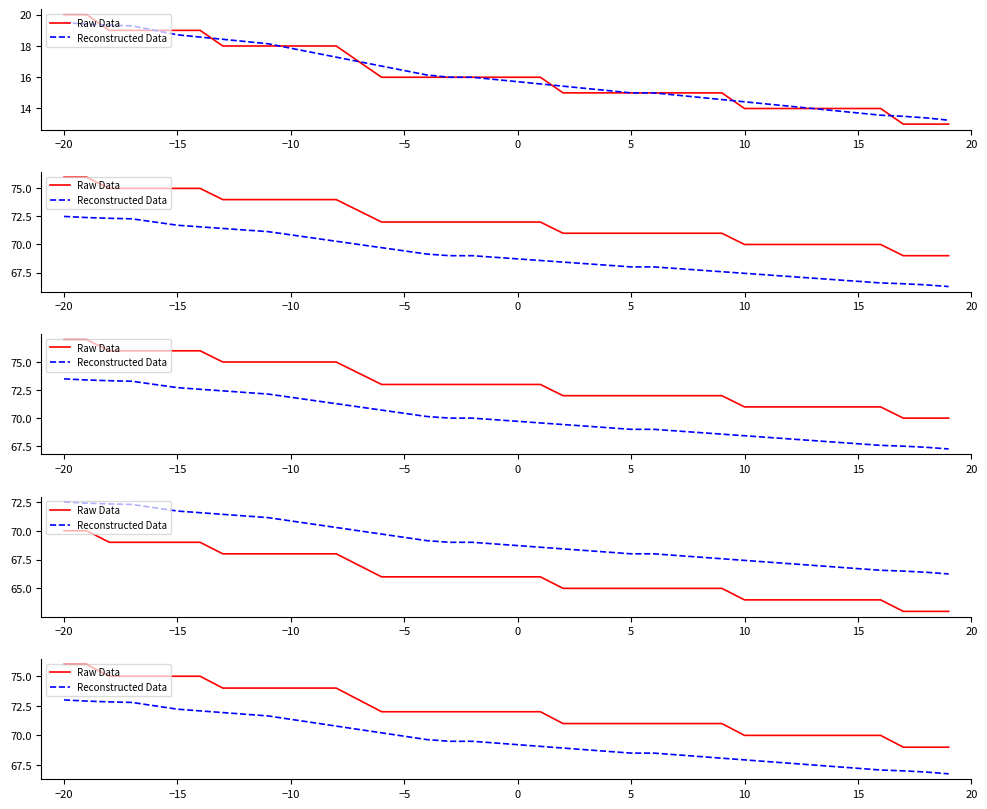

What is the minimum value for Reconstructed Data?

66.8